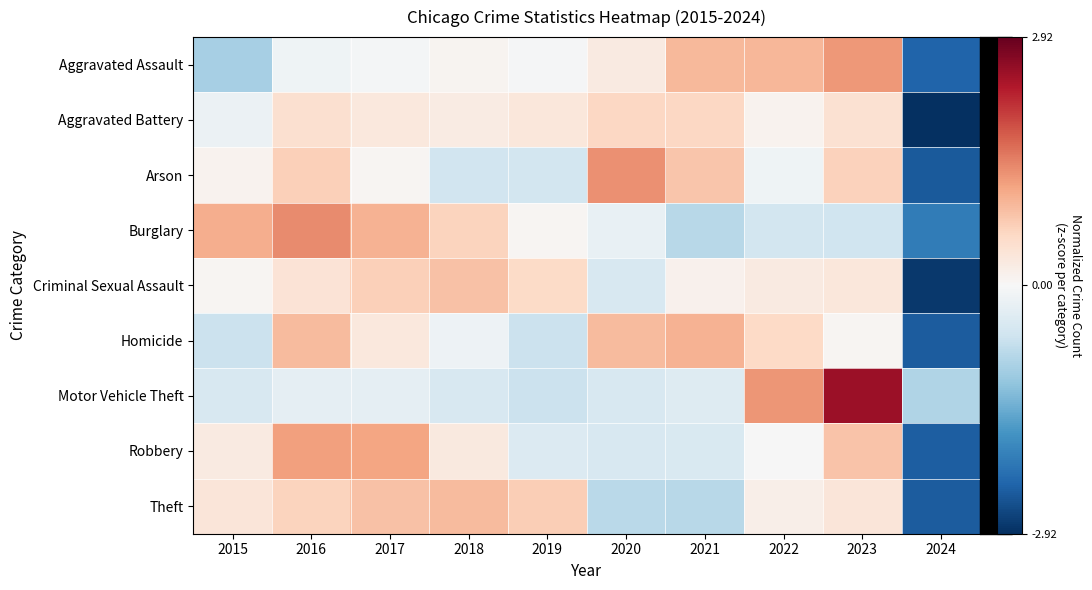

Reading left to right, extract all data points from this chart.

Aggravated Assault: 2015=-1.0	2016=-0.1	2017=-0.1	2018=0.1	2019=-0.0	2020=0.3	2021=0.9	2022=1.0	2023=1.3	2024=-2.3
Aggravated Battery: 2015=-0.2	2016=0.5	2017=0.3	2018=0.2	2019=0.3	2020=0.6	2021=0.6	2022=0.1	2023=0.5	2024=-2.9
Arson: 2015=0.1	2016=0.7	2017=0.1	2018=-0.6	2019=-0.5	2020=1.3	2021=0.8	2022=-0.1	2023=0.7	2024=-2.5
Burglary: 2015=1.1	2016=1.4	2017=1.0	2018=0.7	2019=0.0	2020=-0.2	2021=-0.8	2022=-0.5	2023=-0.6	2024=-2.0
Criminal Sexual Assault: 2015=0.0	2016=0.4	2017=0.7	2018=0.8	2019=0.6	2020=-0.5	2021=0.1	2022=0.3	2023=0.3	2024=-2.8
Homicide: 2015=-0.6	2016=0.9	2017=0.3	2018=-0.1	2019=-0.6	2020=0.9	2021=1.0	2022=0.6	2023=0.1	2024=-2.4
Motor Vehicle Theft: 2015=-0.5	2016=-0.3	2017=-0.3	2018=-0.5	2019=-0.6	2020=-0.5	2021=-0.4	2022=1.3	2023=2.5	2024=-0.9
Robbery: 2015=0.3	2016=1.2	2017=1.2	2018=0.3	2019=-0.4	2020=-0.5	2021=-0.4	2022=-0.0	2023=0.8	2024=-2.4
Theft: 2015=0.4	2016=0.7	2017=0.9	2018=0.9	2019=0.7	2020=-0.8	2021=-0.8	2022=0.2	2023=0.4	2024=-2.4